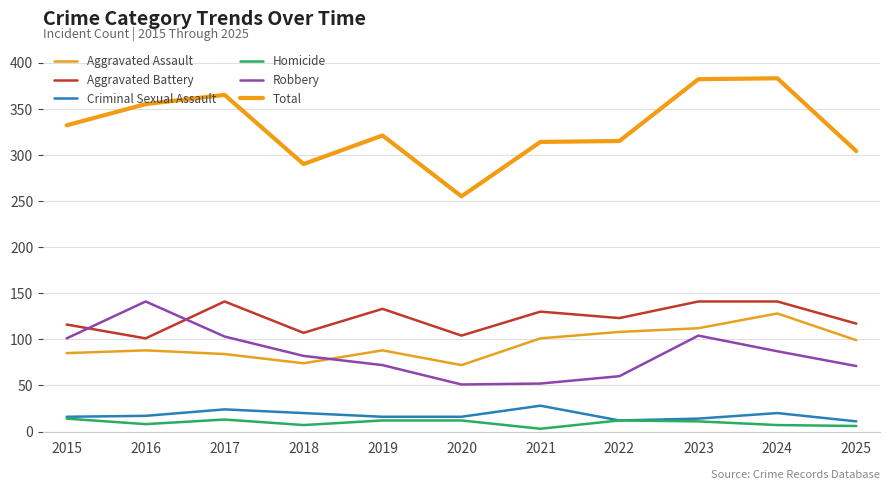

Is the value of Robbery at 2016 greater than the value of Total at 2015?

No